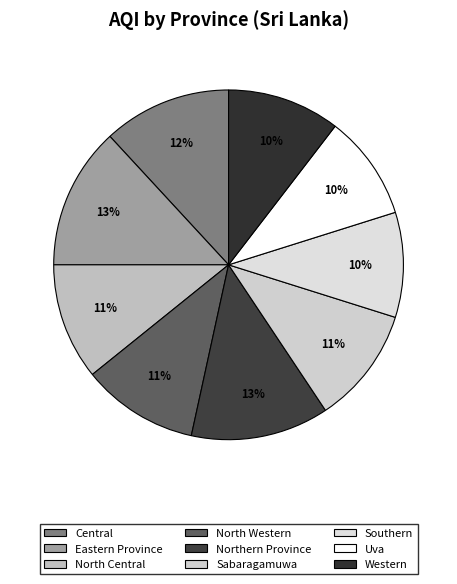

To the nearest percent, what percentage of the pie is Central?

12%